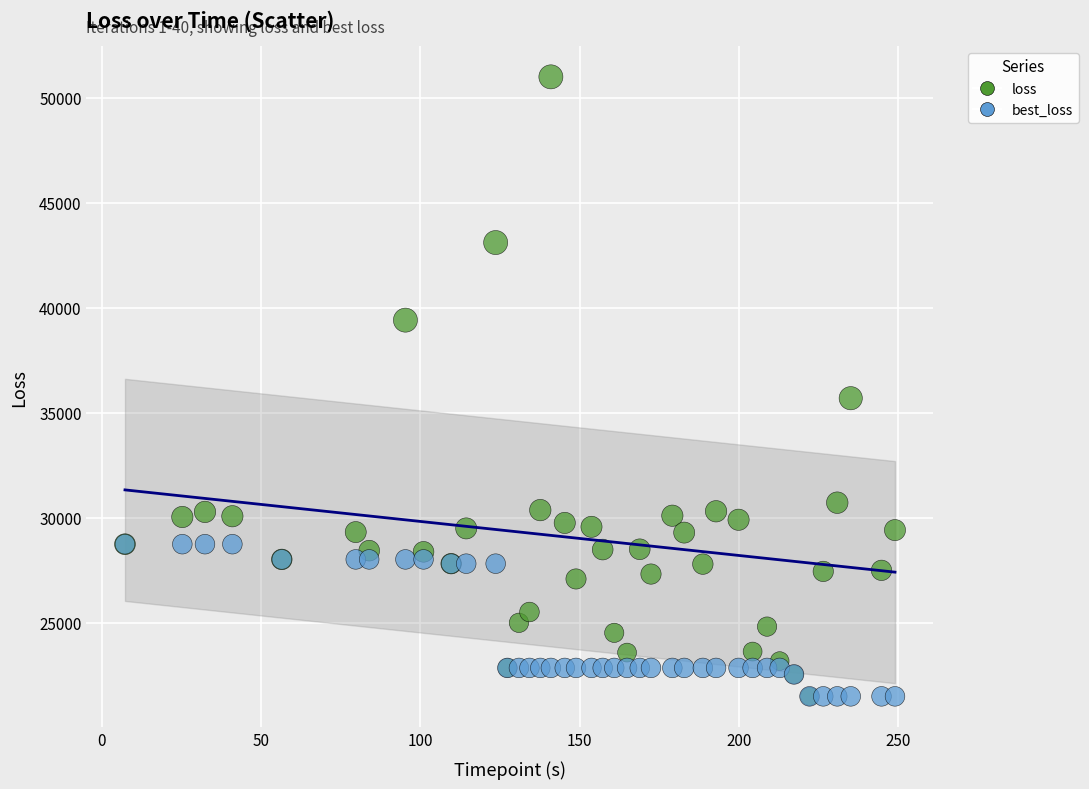

In the loss series, what Y value is closest to 36253?

35700.8